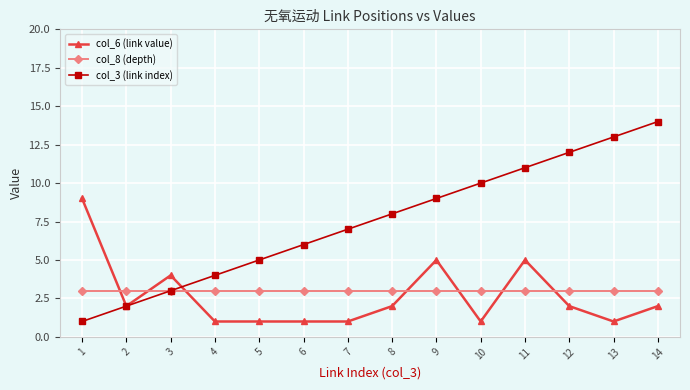

What is the total value across all series at 5?

9